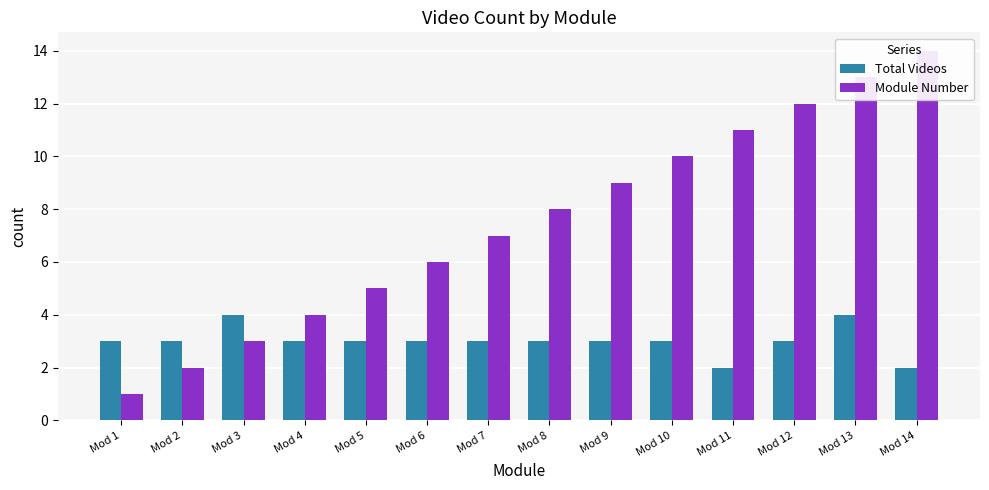

What is the average value of the Module Number series?

8